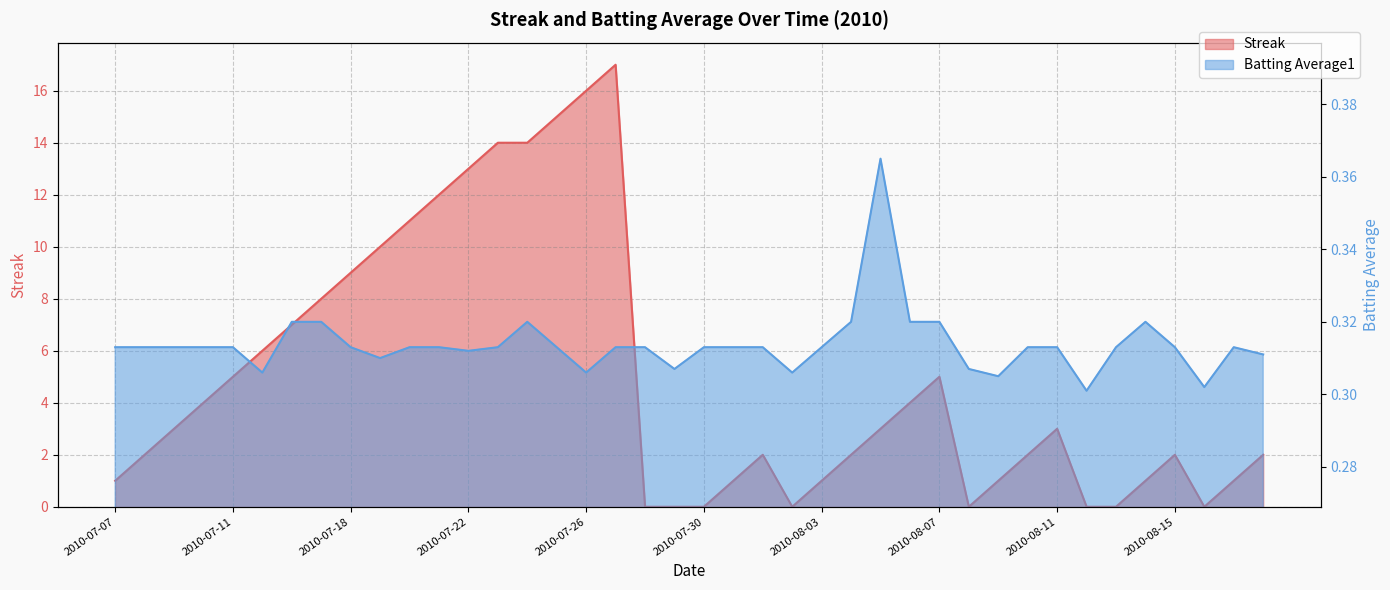

Which series has the largest total across all categories?

Streak